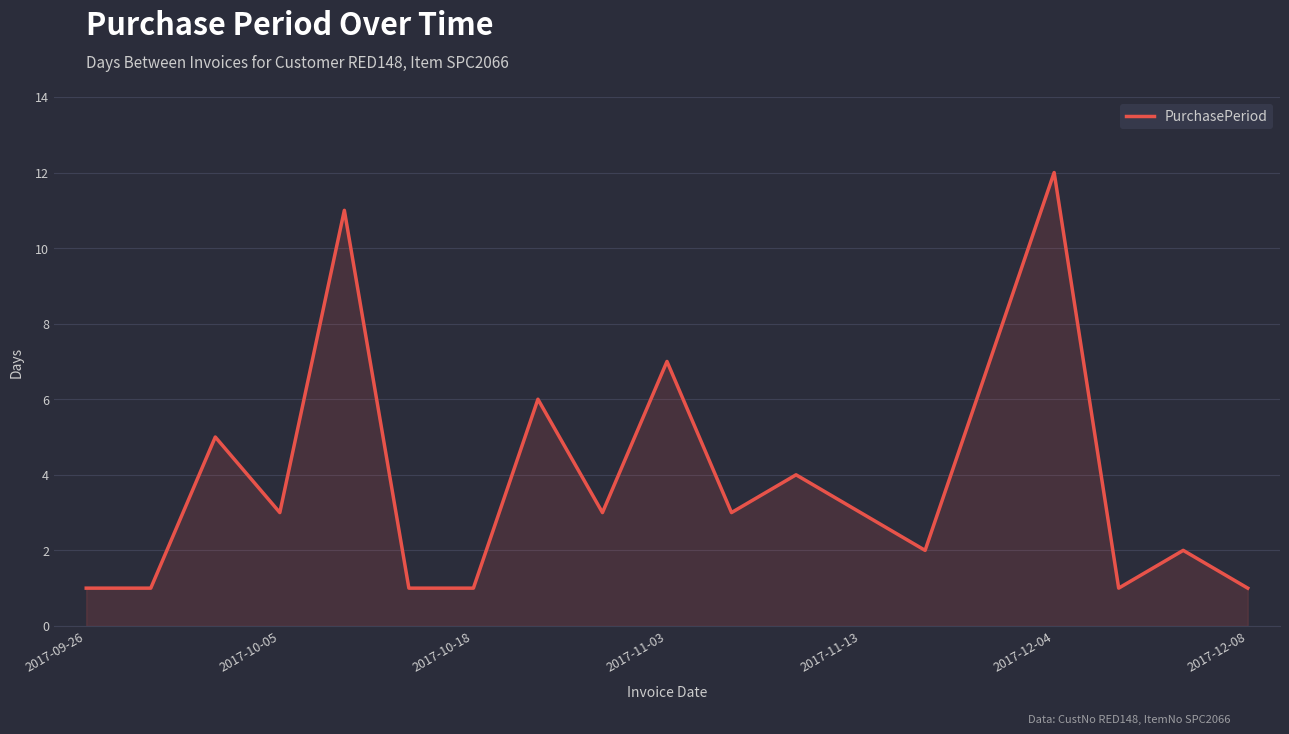

What is the difference between the maximum and second lowest values?

11